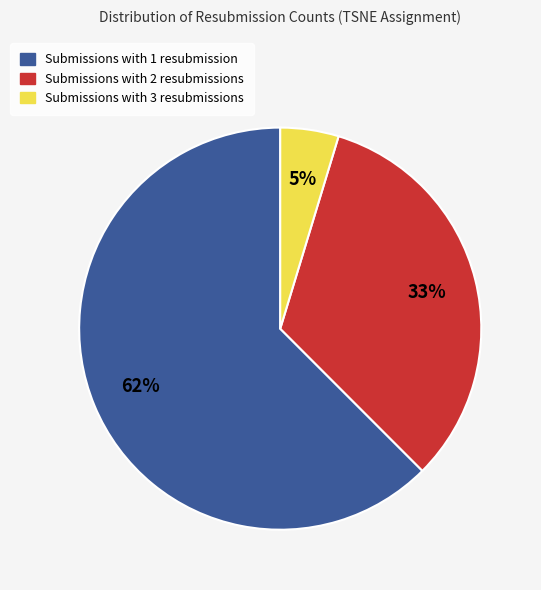

Does any single category account for the majority?

Yes